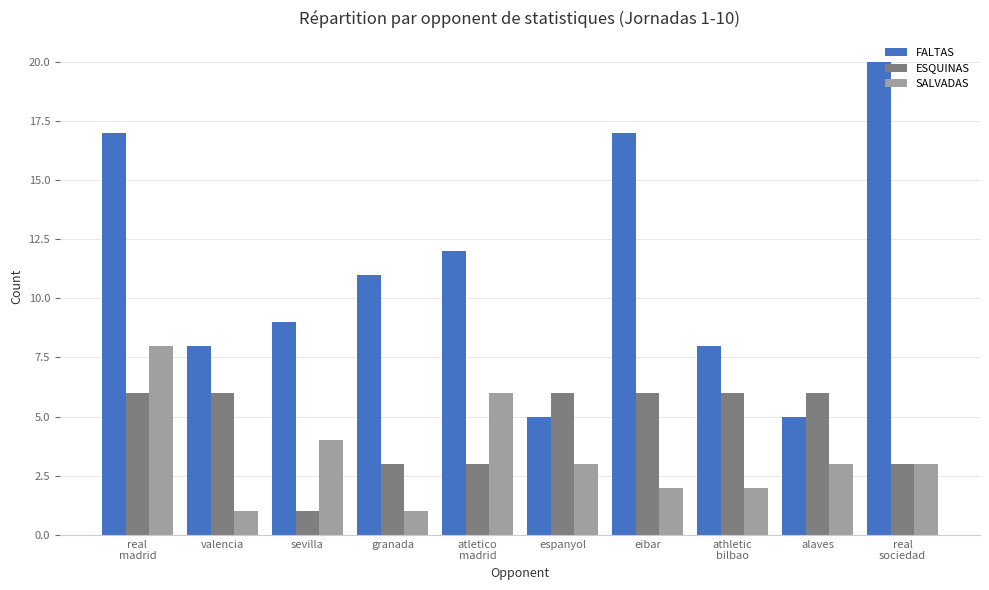

Reading left to right, what are all the values shown in this chart?

FALTAS: real
madrid=17	valencia=8	sevilla=9	granada=11	atletico
madrid=12	espanyol=5	eibar=17	athletic
bilbao=8	alaves=5	real
sociedad=20
ESQUINAS: real
madrid=6	valencia=6	sevilla=1	granada=3	atletico
madrid=3	espanyol=6	eibar=6	athletic
bilbao=6	alaves=6	real
sociedad=3
SALVADAS: real
madrid=8	valencia=1	sevilla=4	granada=1	atletico
madrid=6	espanyol=3	eibar=2	athletic
bilbao=2	alaves=3	real
sociedad=3